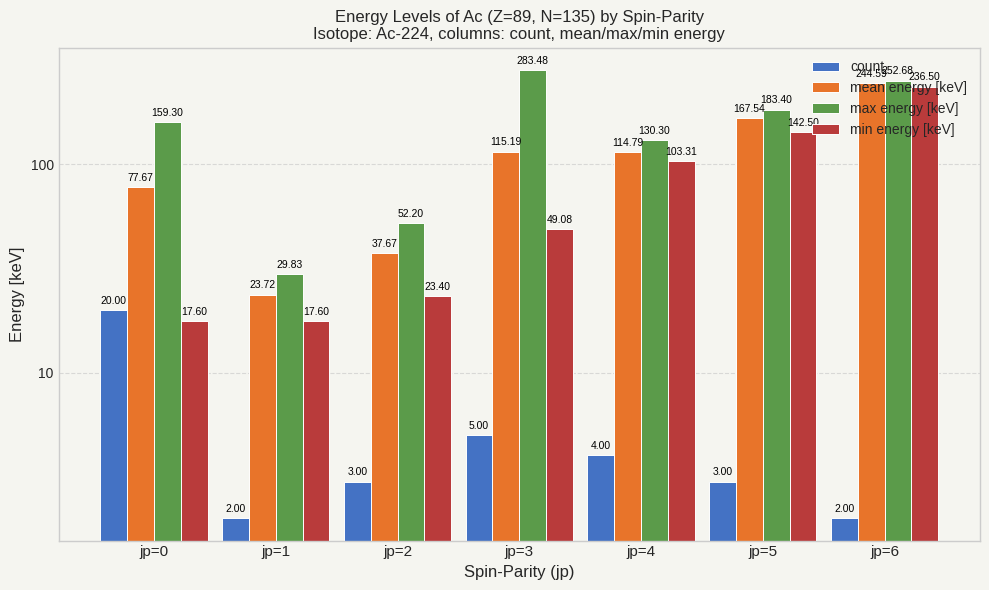

List the labels in order of mean energy [keV] value, smallest first.

jp=1, jp=2, jp=0, jp=4, jp=3, jp=5, jp=6